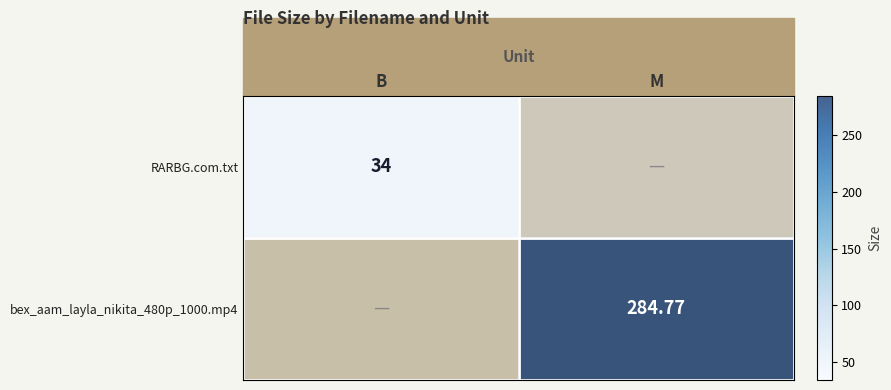

How many values in the bex_aam_layla_nikita_480p_1000.mp4 series exceed 284?

1